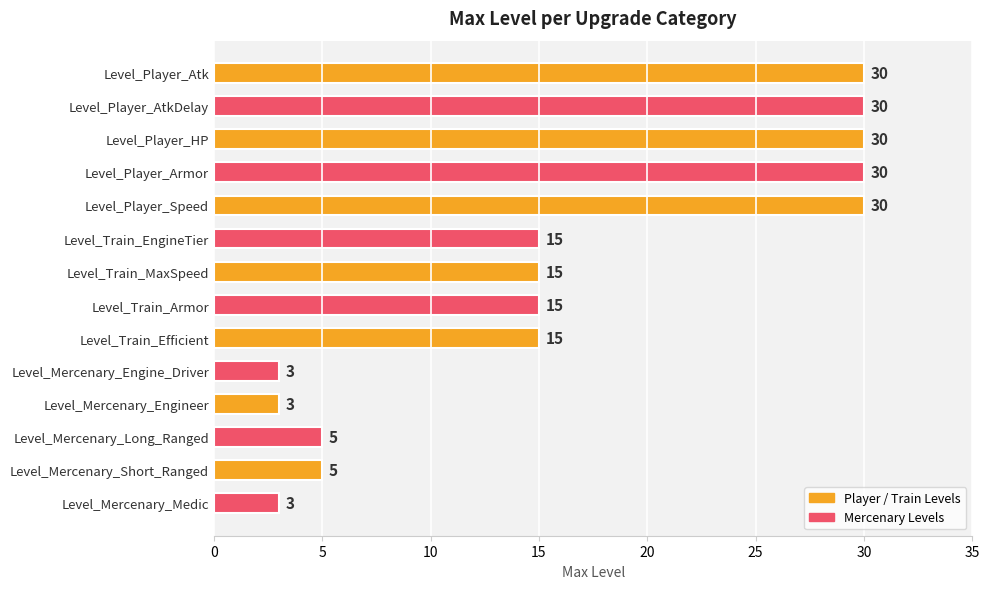

What is the change in value from Level_Train_EngineTier to Level_Mercenary_Engineer?

-12